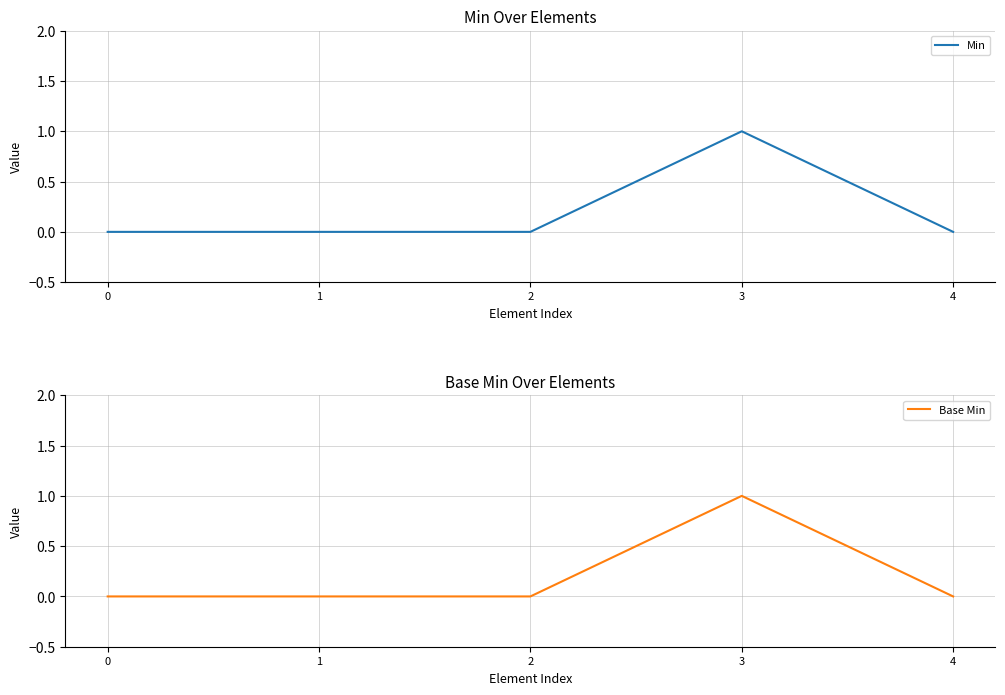

At which category does the chart reach its peak across all series?

3